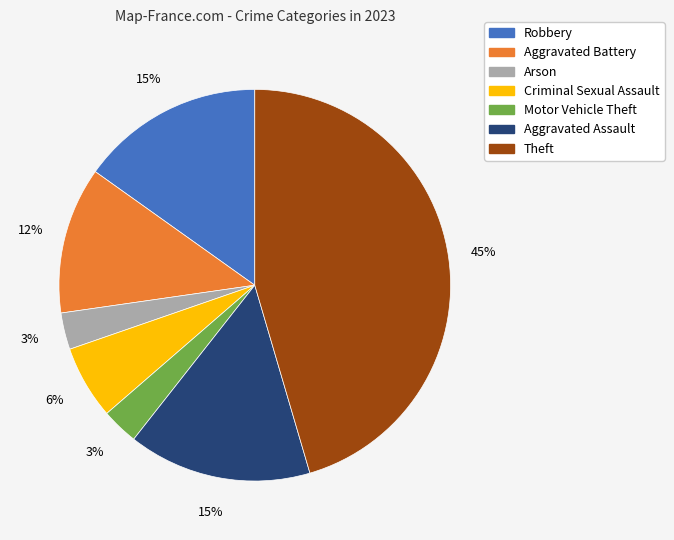

Does any single category account for the majority?

No